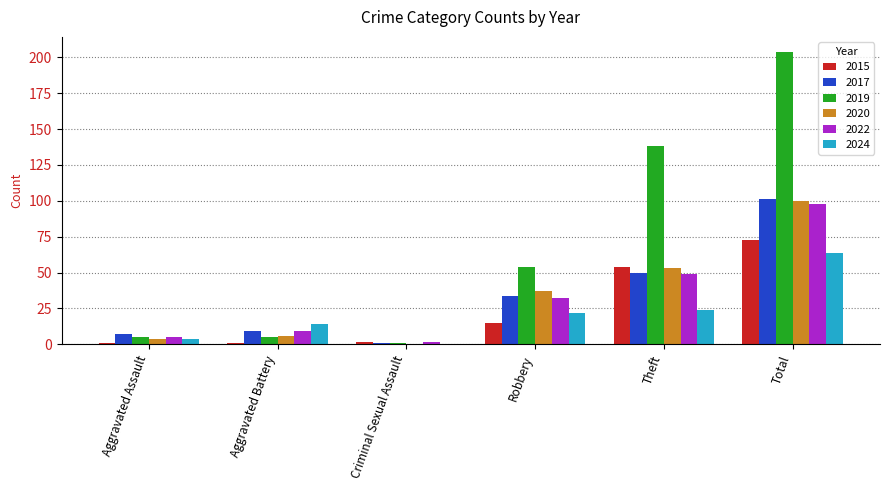

What is the sum of all 2019 values?

407